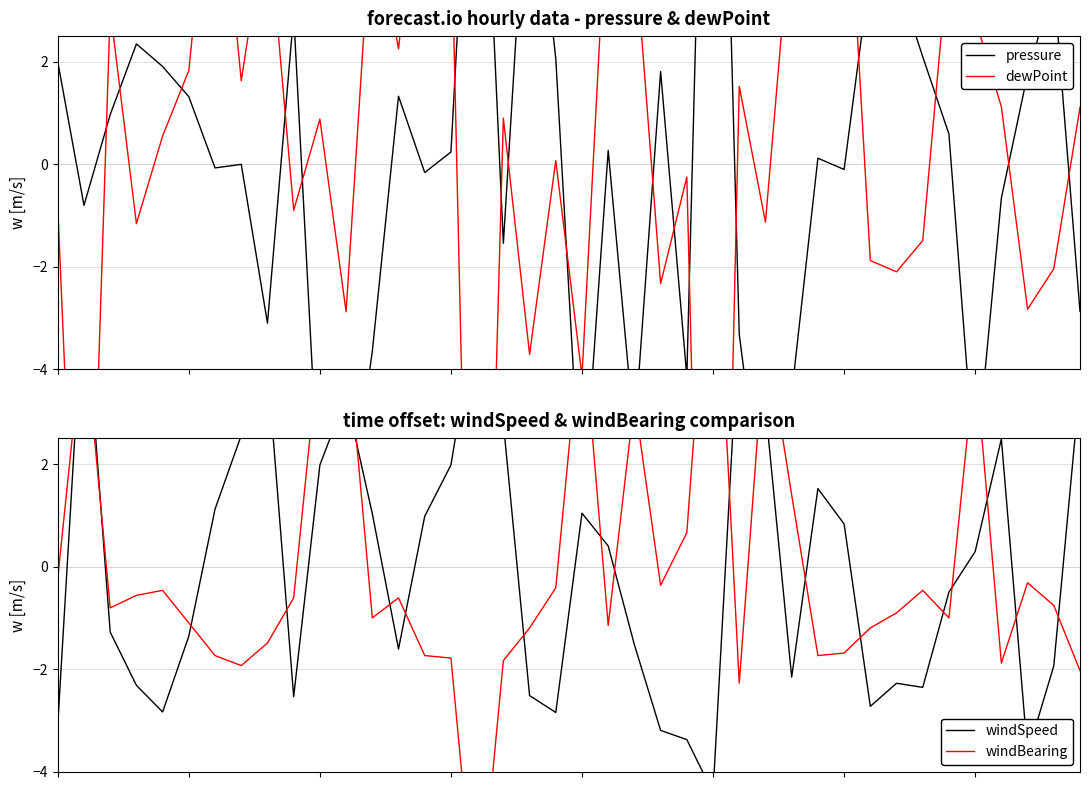

List the series in order of their peak value, lowest first.

windSpeed, dewPoint, windBearing, pressure